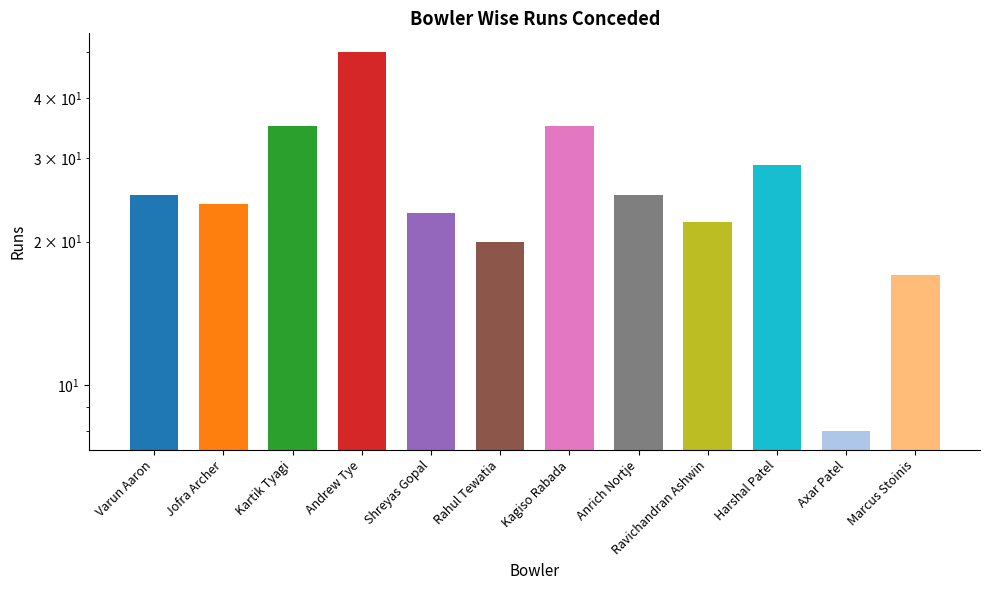

Reading left to right, what are all the values shown in this chart?

Varun Aaron=25	Jofra Archer=24	Kartik Tyagi=35	Andrew Tye=50	Shreyas Gopal=23	Rahul Tewatia=20	Kagiso Rabada=35	Anrich Nortje=25	Ravichandran Ashwin=22	Harshal Patel=29	Axar Patel=8	Marcus Stoinis=17